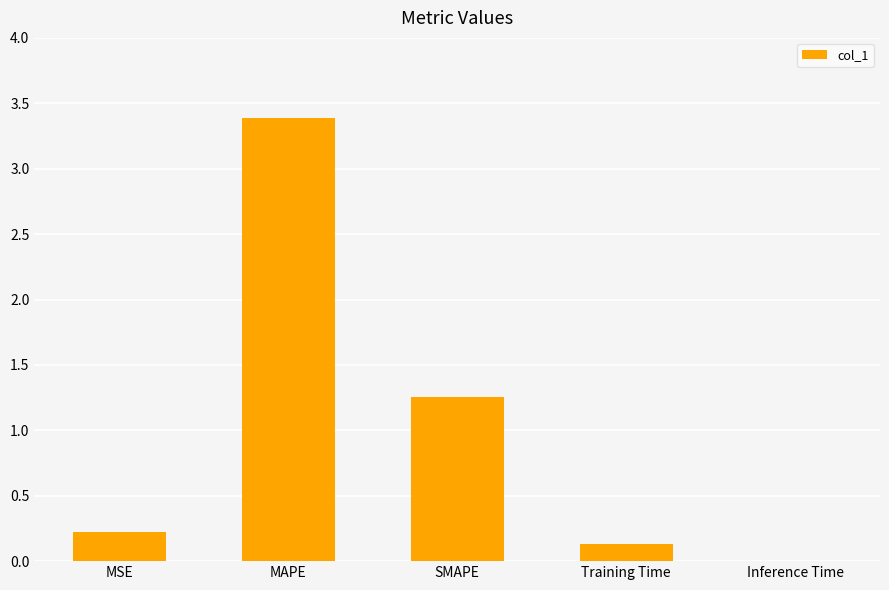

The value at Training Time is 0.1. True or false?

True